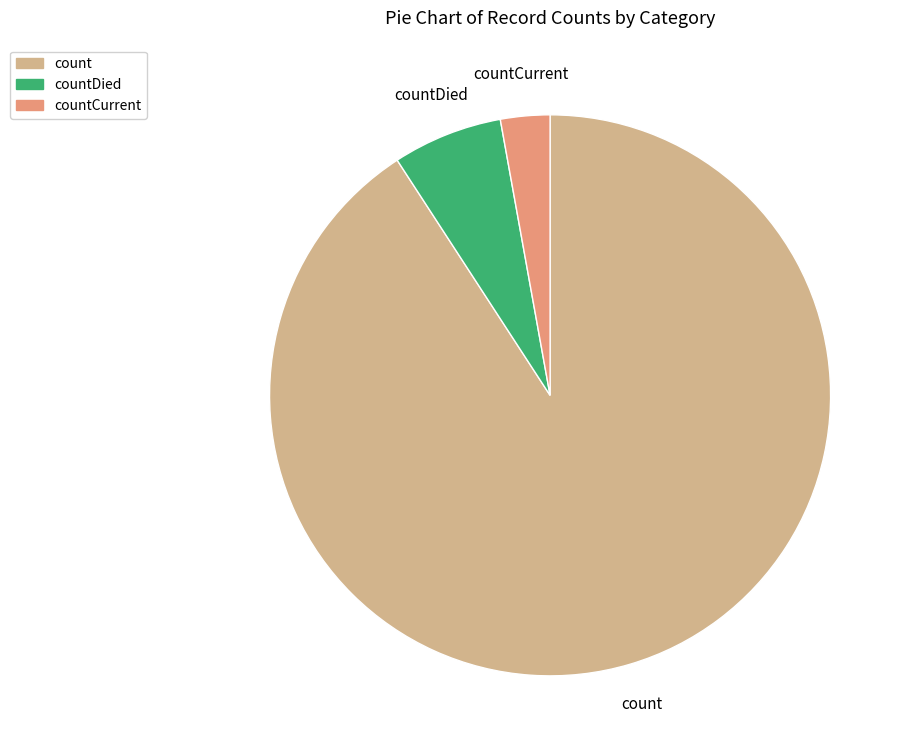

What is the majority slice?

count